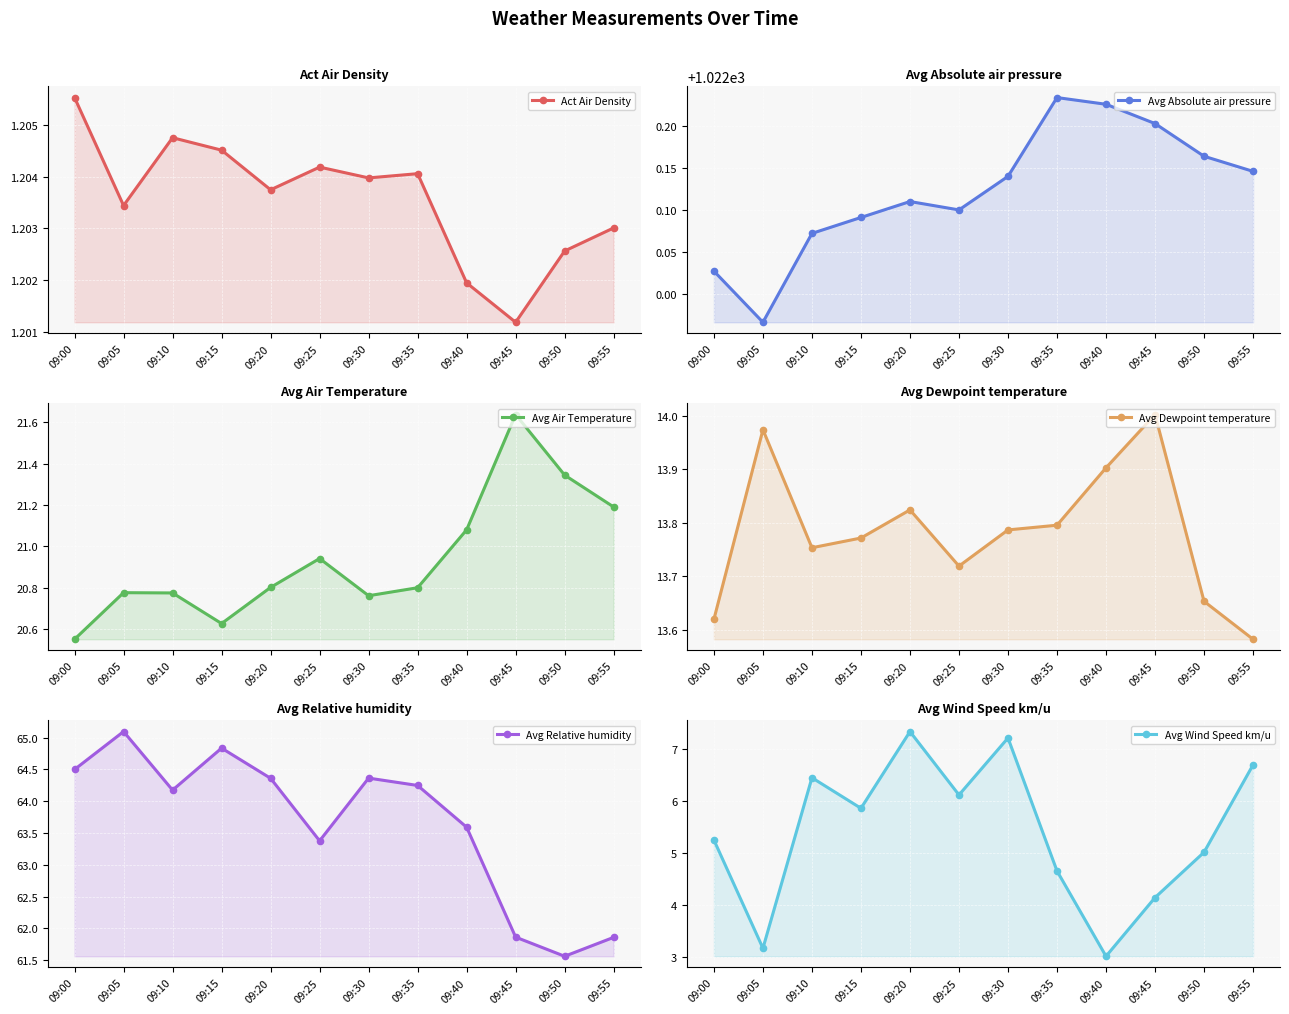

What is the difference between the maximum and second lowest values in the Avg Dewpoint temperature series?

0.4